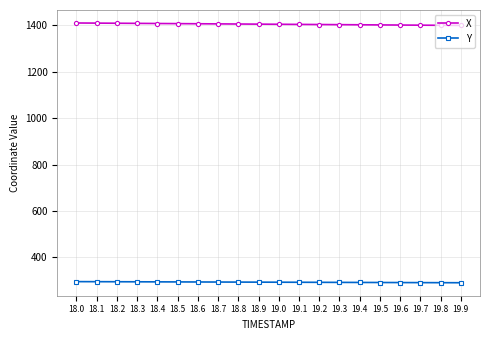

What is the sum of all Y values?

5870.1